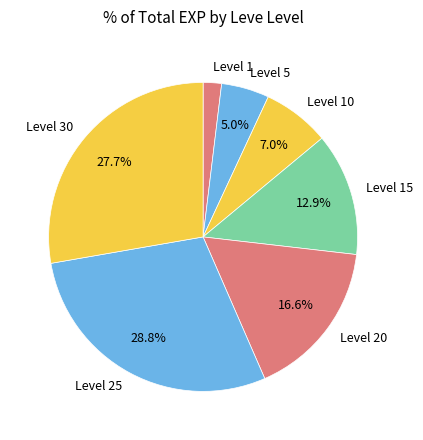

Does any single category account for the majority?

No